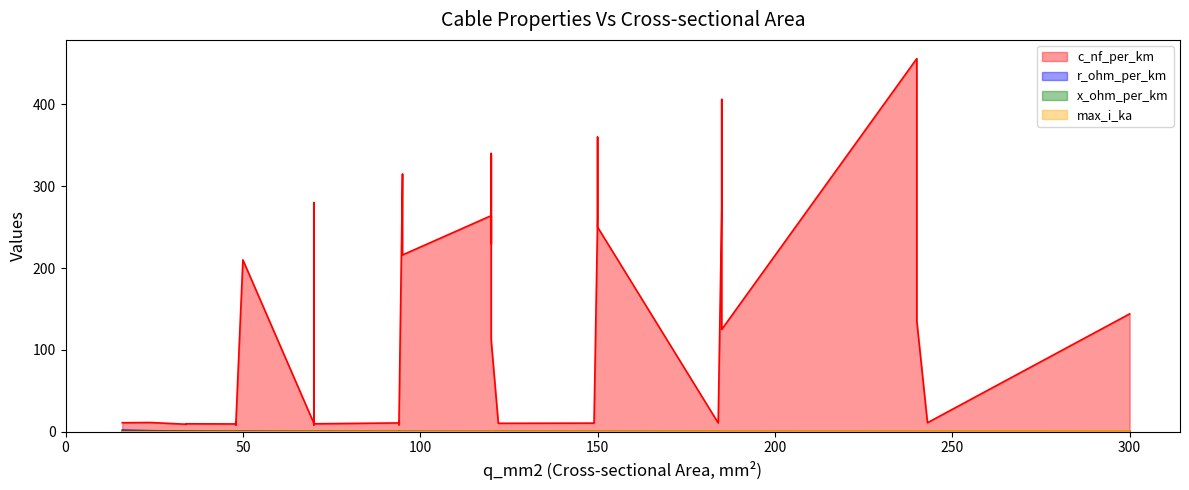

Does the chart have visible grid lines?

No